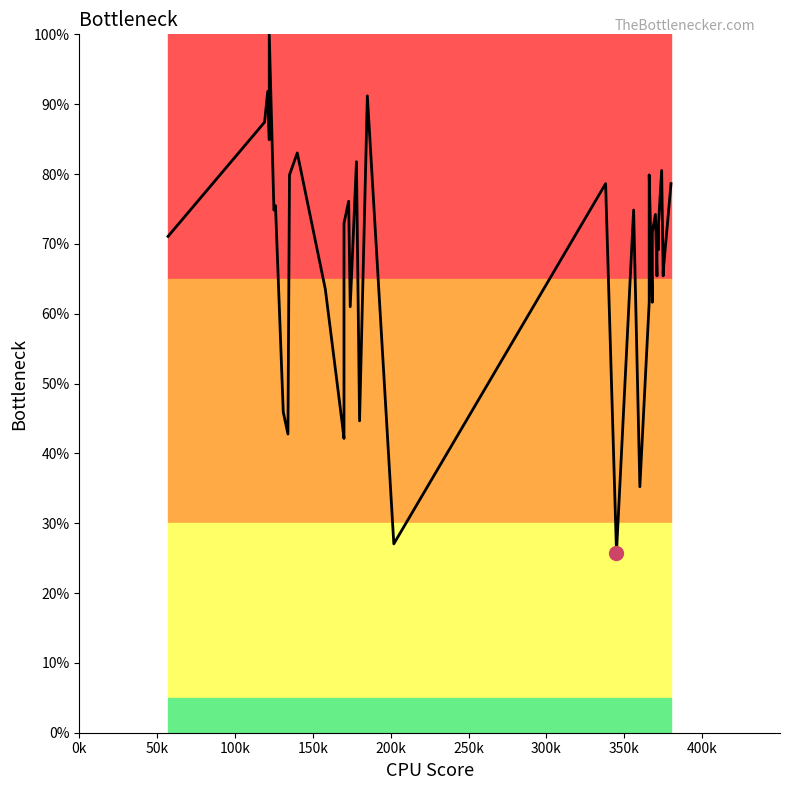

How many lines are shown in the chart?

1